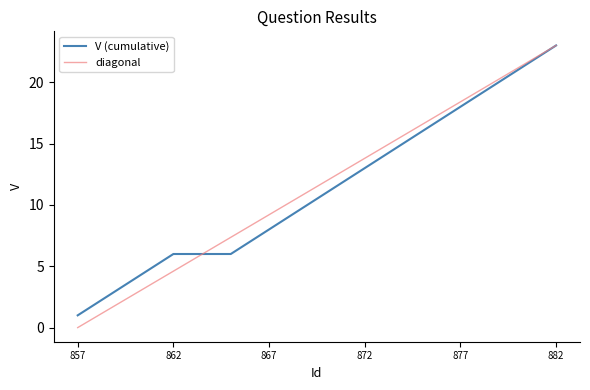

Which series has the largest range (max minus min)?

diagonal